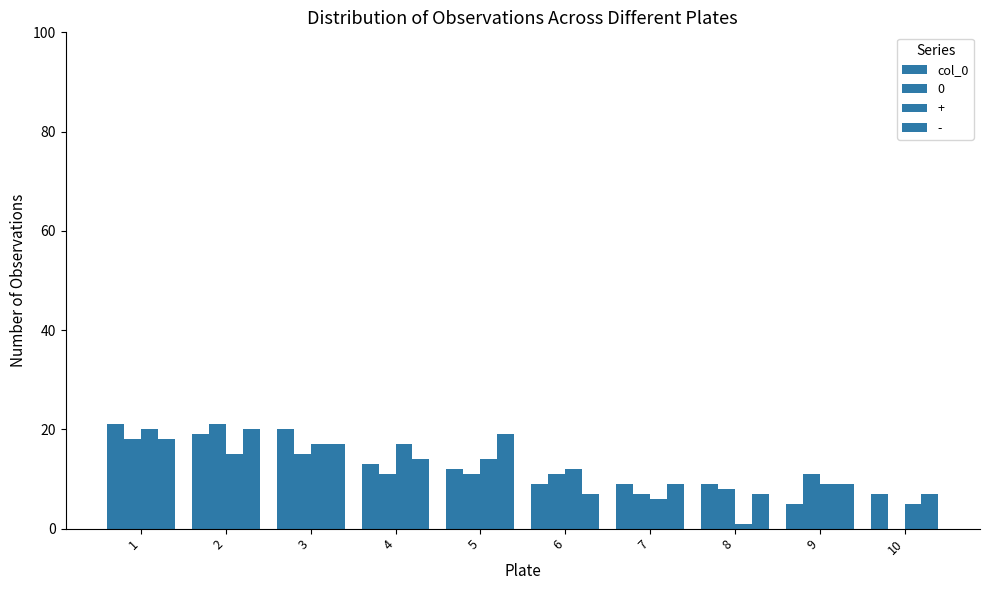

How many groups of bars are there?

10